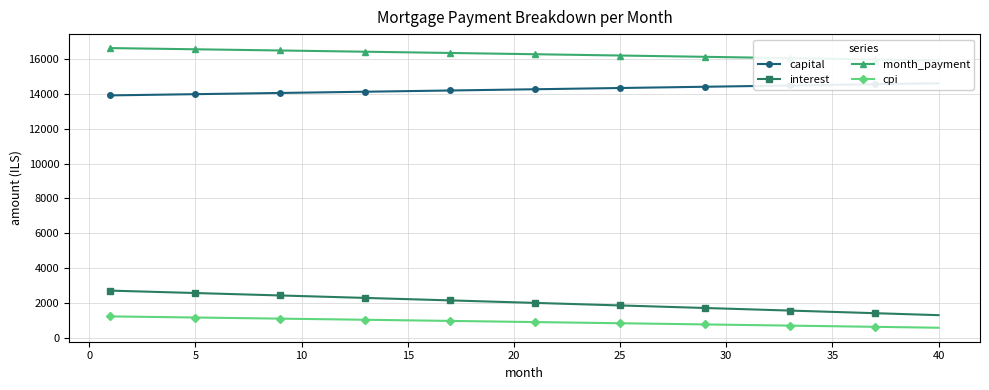

Reading left to right, list all the values displayed in this chart.

capital: 13906.2	13923.6	13941.0	13958.5	13975.9	13993.4	14010.9	14028.4	14045.9	14063.5	14081.1	14098.7	14116.3	14133.9	14151.6	14169.3	14187.0	14204.7	14222.5	14240.3	14258.1	14275.9	14293.7	14311.6	14329.5	14347.4	14365.3	14383.3	14401.3	14419.3	14437.3	14455.3	14473.4	14491.5	14509.6	14527.8	14545.9	14564.1	14582.3	14600.5
interest: 2711.7	2677.4	2643.0	2608.5	2573.9	2539.2	2504.4	2469.6	2434.6	2399.6	2364.4	2329.2	2293.9	2258.5	2223.0	2187.4	2151.7	2115.9	2080.0	2044.1	2008.0	1971.9	1935.6	1899.3	1862.8	1826.3	1789.7	1753.0	1716.2	1679.2	1642.2	1605.1	1568.0	1530.7	1493.3	1455.8	1418.2	1380.6	1342.8	1304.9
month_payment: 16618.0	16601.0	16584.0	16567.0	16549.8	16532.6	16515.3	16498.0	16480.5	16463.1	16445.5	16427.9	16410.2	16392.4	16374.6	16356.7	16338.7	16320.6	16302.5	16284.3	16266.1	16247.7	16229.3	16210.9	16192.3	16173.7	16155.0	16136.3	16117.4	16098.5	16079.5	16060.5	16041.4	16022.2	16002.9	15983.6	15964.1	15944.7	15925.1	15905.5
cpi: 1234.2	1218.3	1202.4	1186.5	1170.5	1154.5	1138.4	1122.3	1106.1	1089.9	1073.7	1057.4	1041.1	1024.7	1008.3	991.9	975.4	958.8	942.2	925.6	909.0	892.2	875.5	858.7	841.9	825.0	808.1	791.1	774.1	757.0	739.9	722.8	705.6	688.3	671.1	653.7	636.4	619.0	601.5	584.0